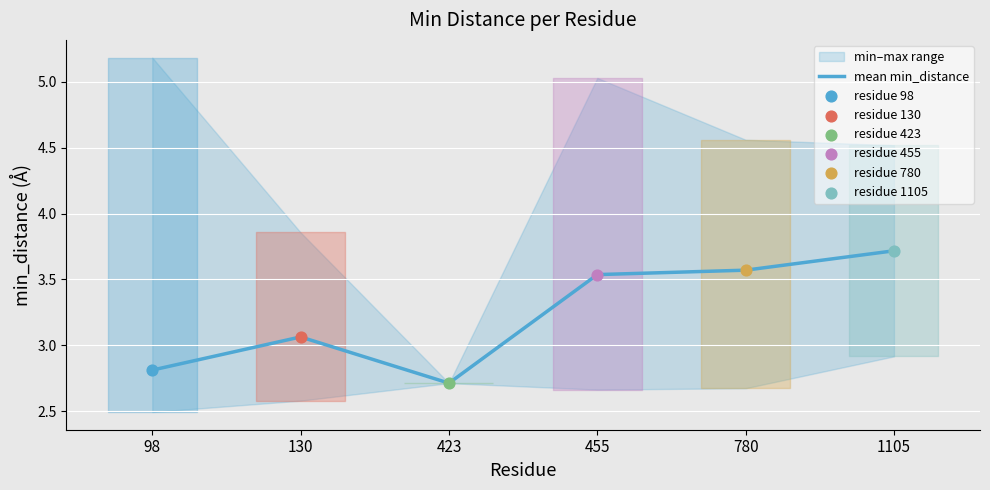

What is the change in value from 130 to 455?

+0.5